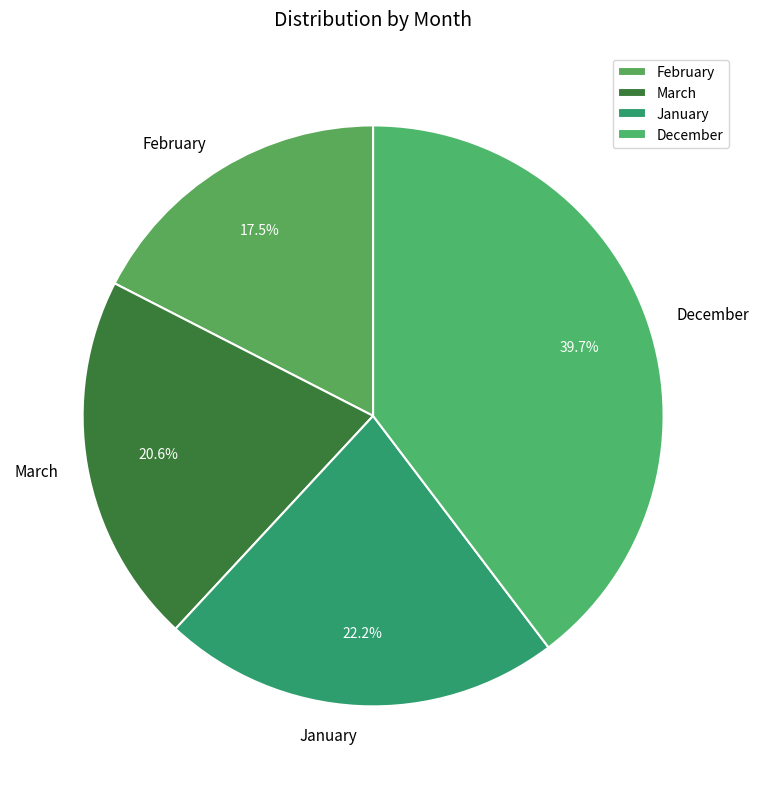

Which category has the smallest portion of the pie?

February